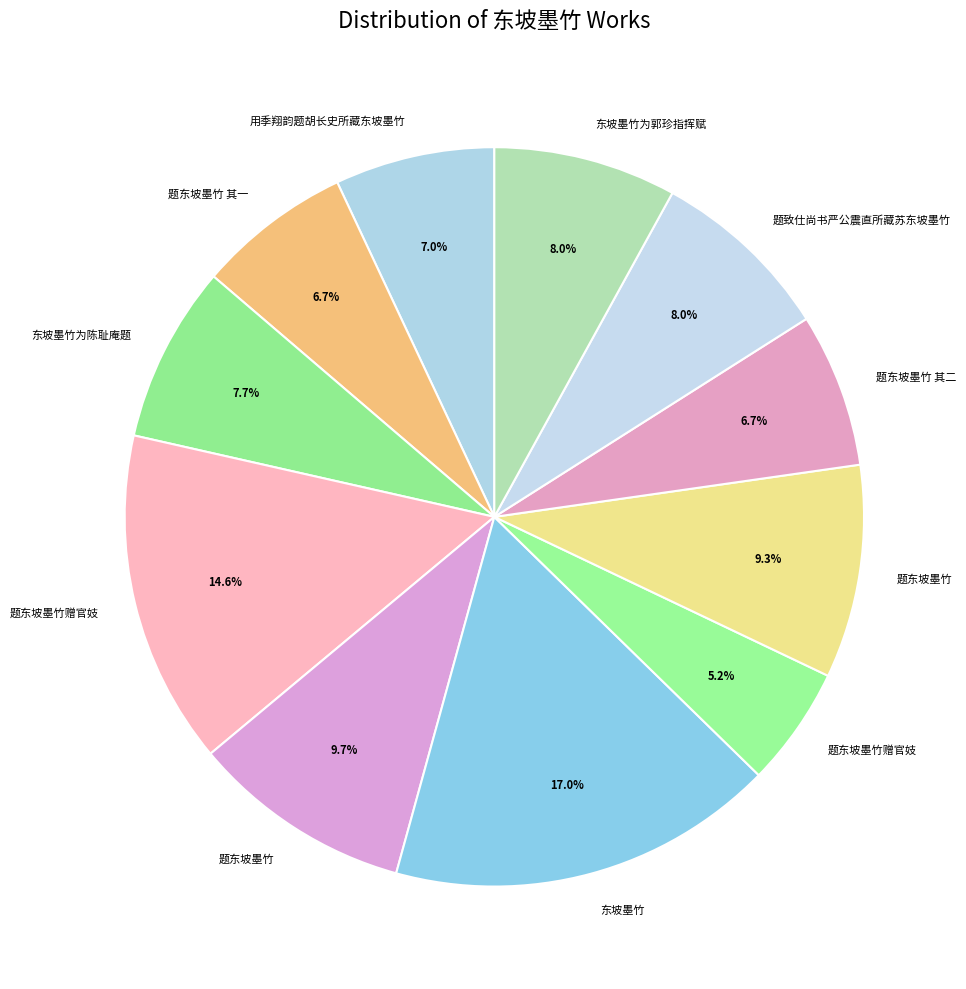

What is the smallest slice in the pie chart?

题东坡墨竹赠官妓